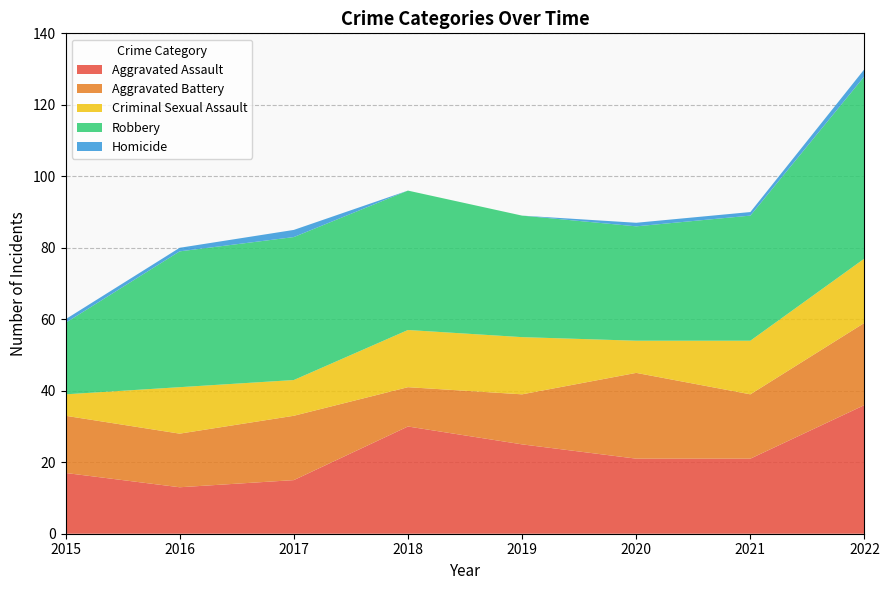

Reading left to right, list all the values displayed in this chart.

Aggravated Assault: 17	13	15	30	25	21	21	36
Aggravated Battery: 16	15	18	11	14	24	18	23
Criminal Sexual Assault: 6	13	10	16	16	9	15	18
Robbery: 20	38	40	39	34	32	35	51
Homicide: 1	1	2	0	0	1	1	2